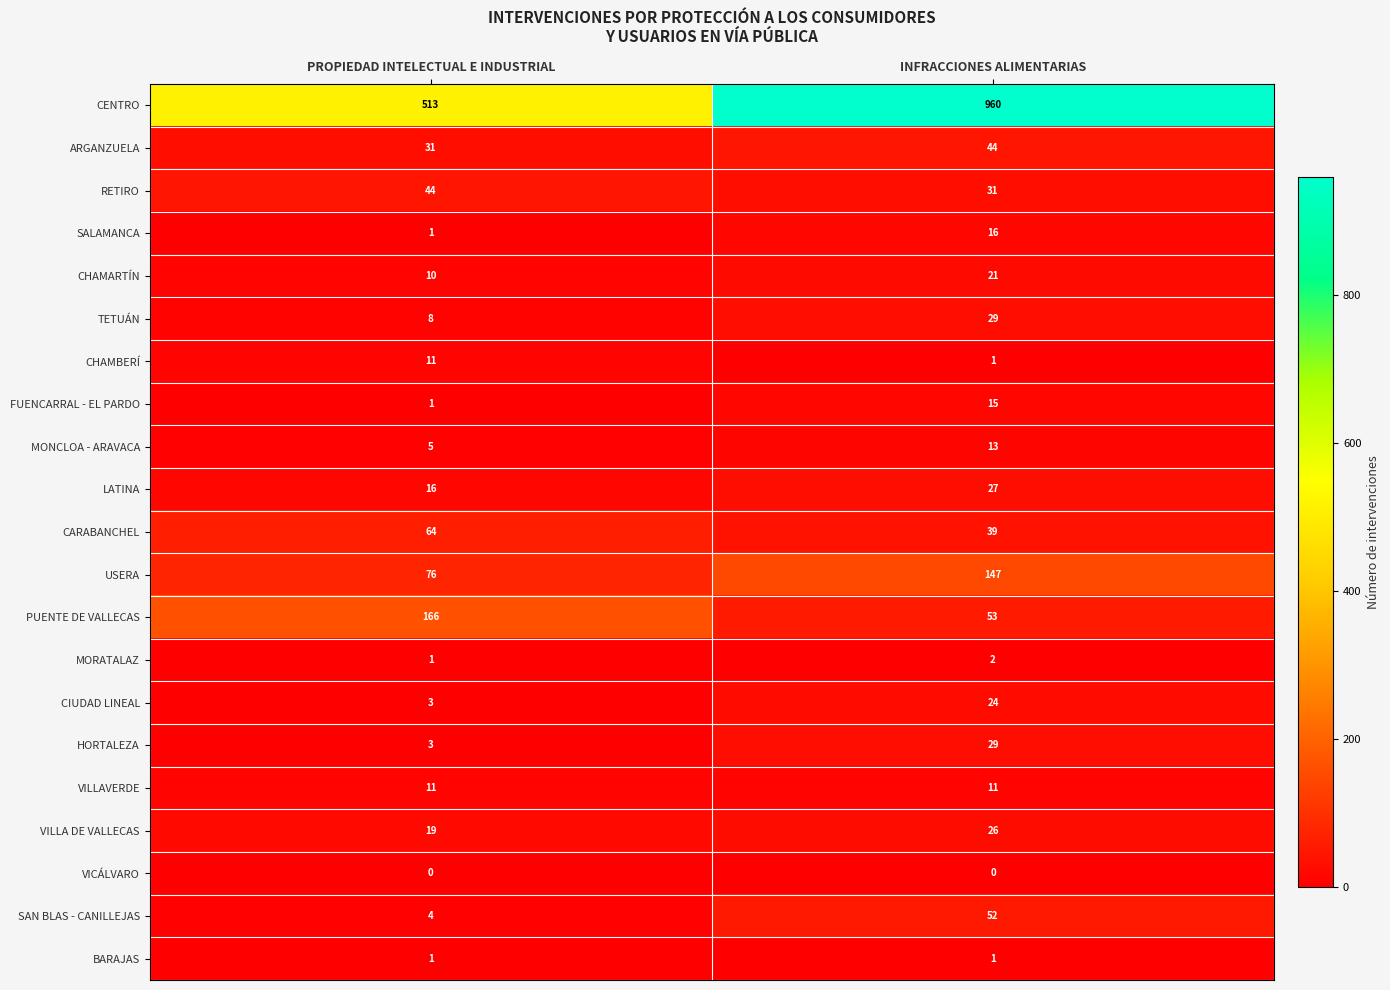

Between PROPIEDAD INTELECTUAL E INDUSTRIAL and INFRACCIONES ALIMENTARIAS, which series saw the biggest shift?

CENTRO